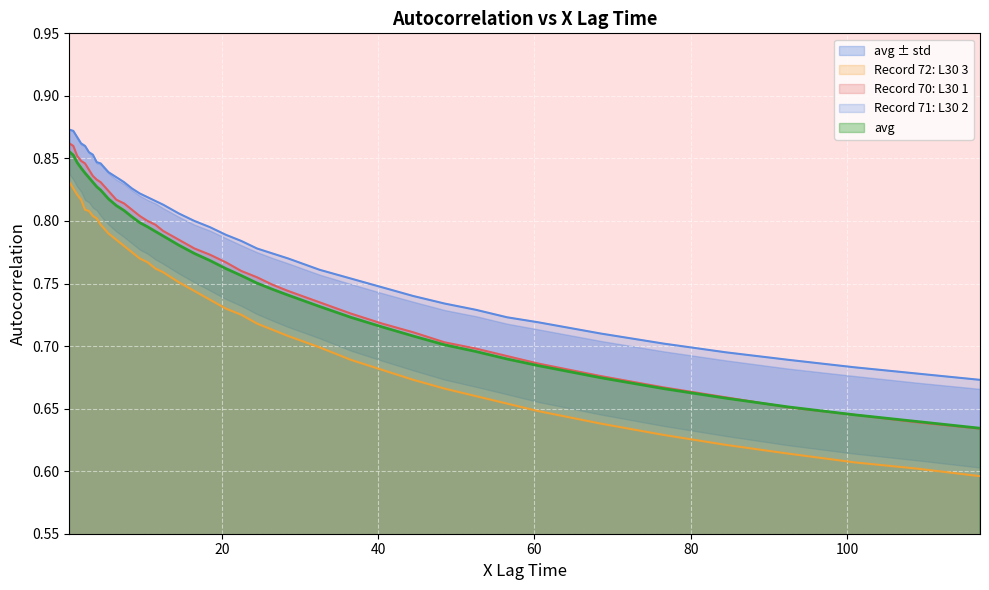

Which label corresponds to the smallest value in the chart?

117.0